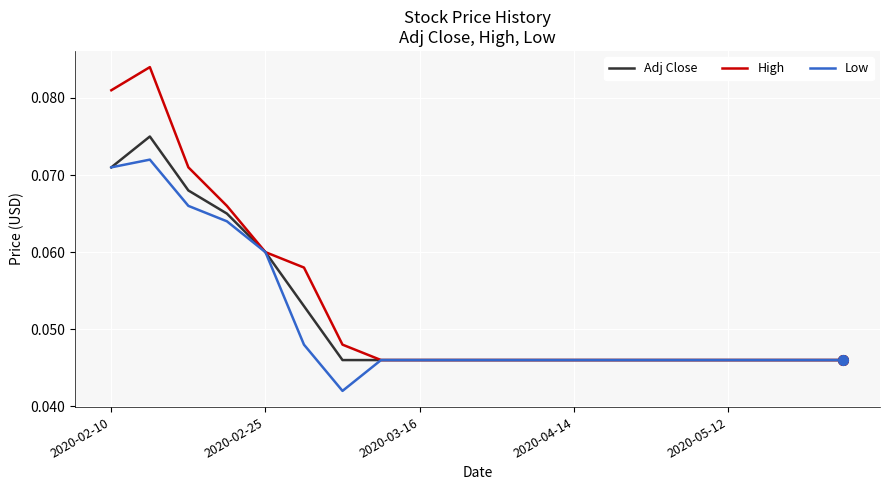

List the series in order of their overall mean, lowest first.

Low, Adj Close, High